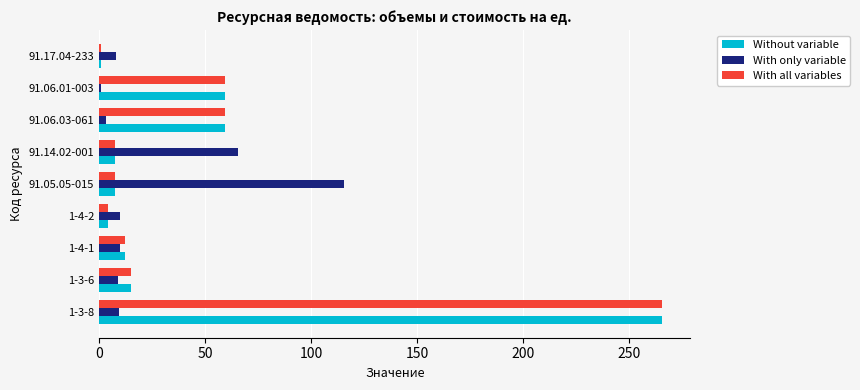

What is the total value across all series at 1-3-8?

540.9